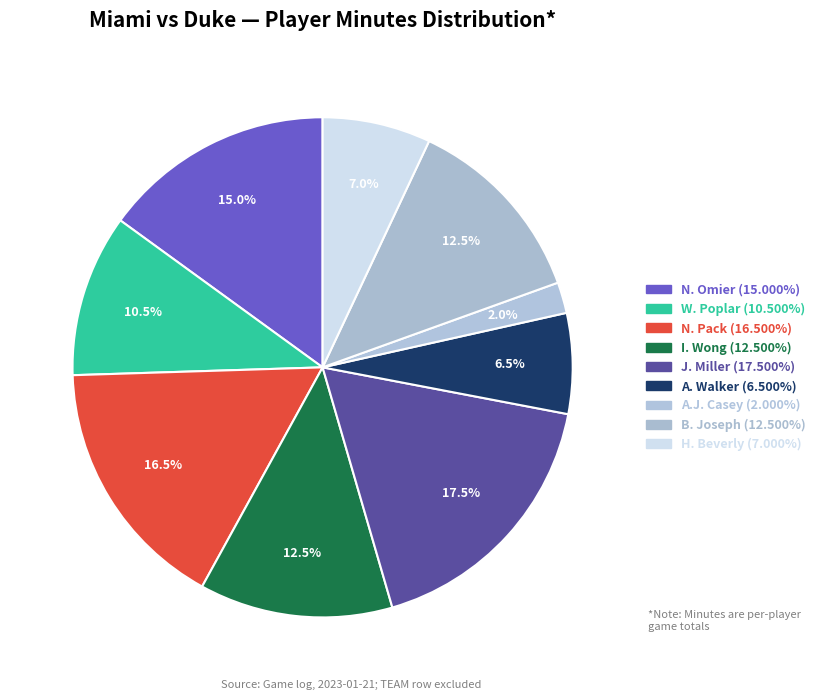

How many segments does this pie chart have?

9